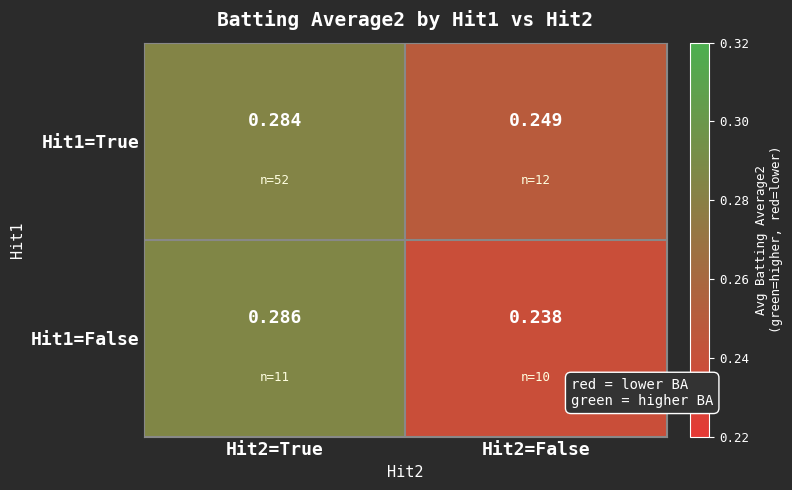

Is the value of Hit1=False at Hit2=True greater than the value of Hit1=True at Hit2=False?

Yes